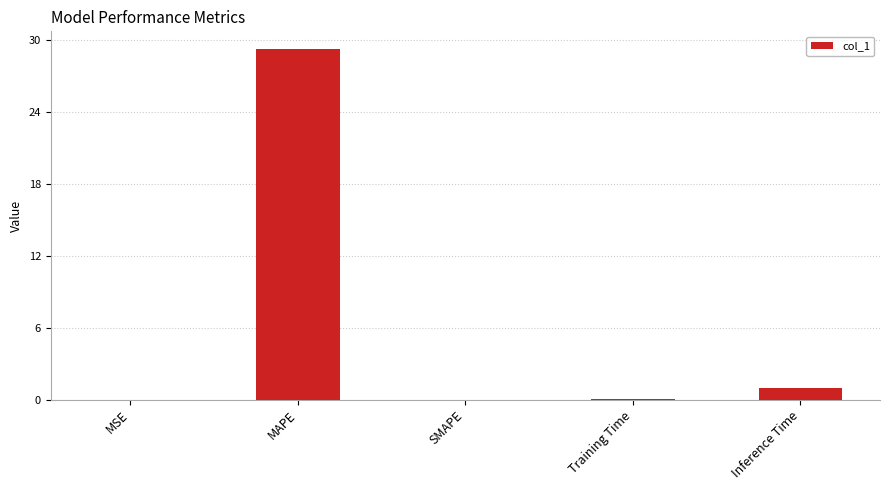

At which label is the value closest to 14?

Inference Time